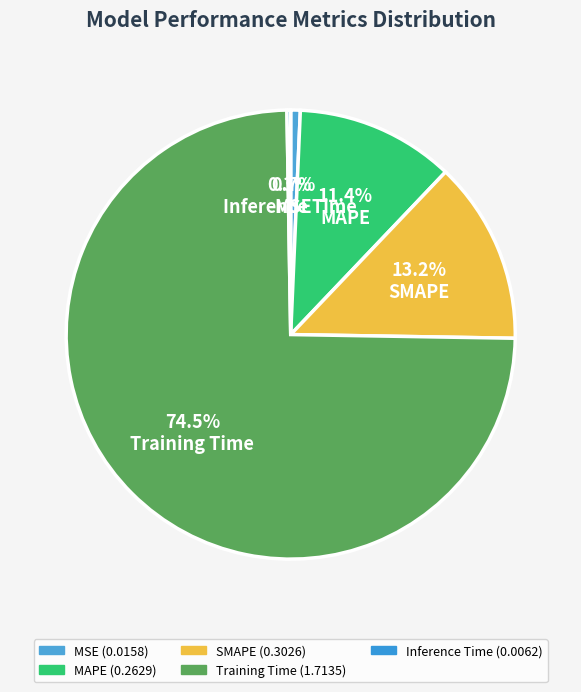

Count the number of slices in the pie.

5